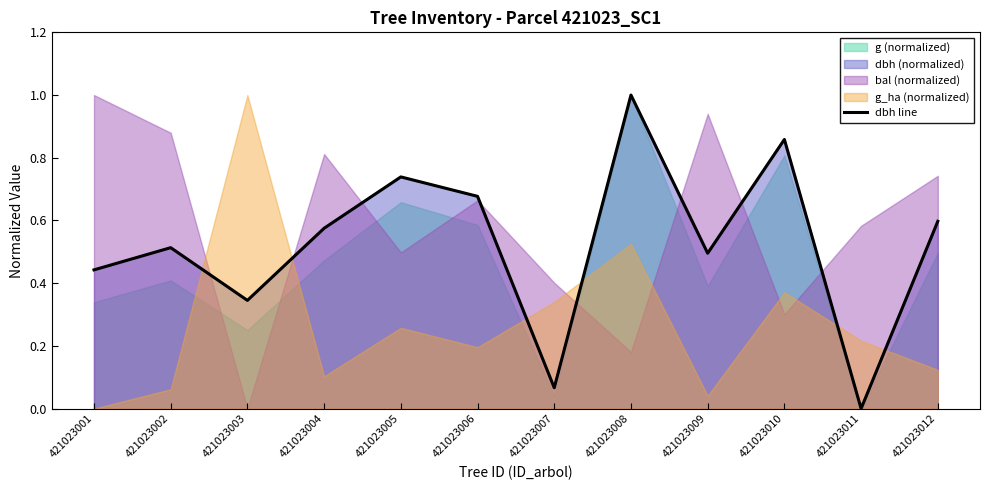

How many positive values are there?

11